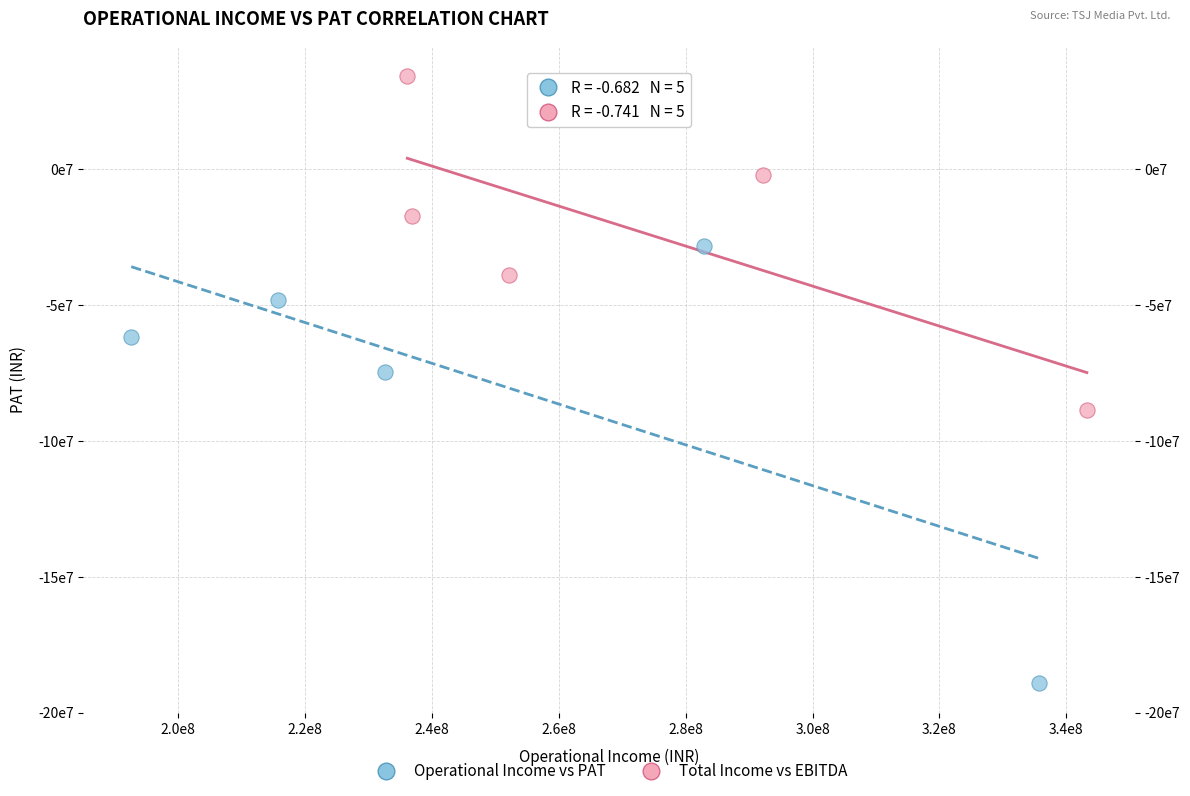

Which series has the widest spread of Y values?

Operational Income vs PAT